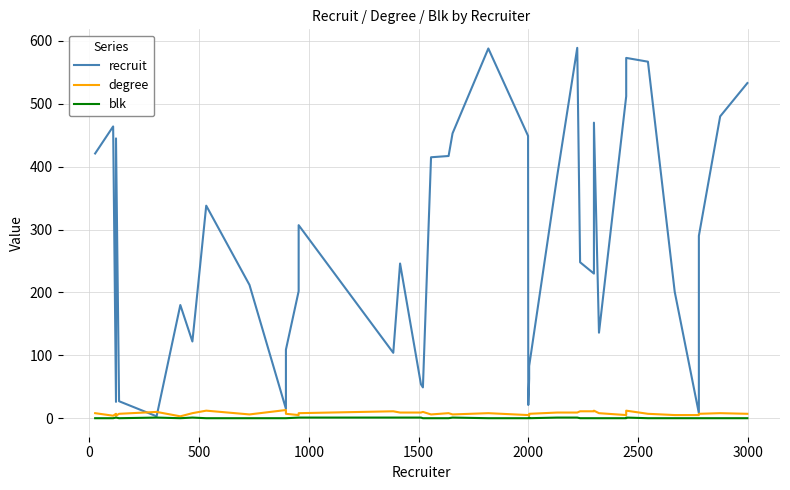

True or false: degree and blk intersect in this chart.

False